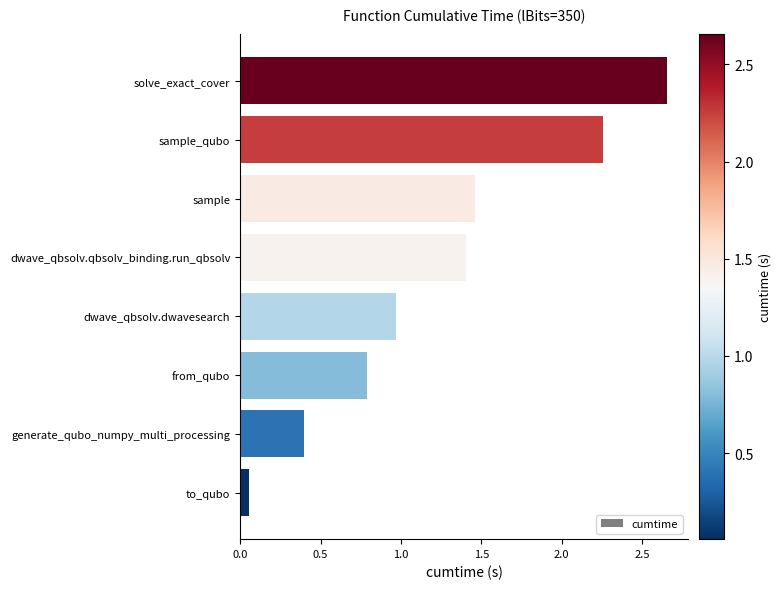

Where is the data nearest to the value 1?

dwave_qbsolv.dwavesearch